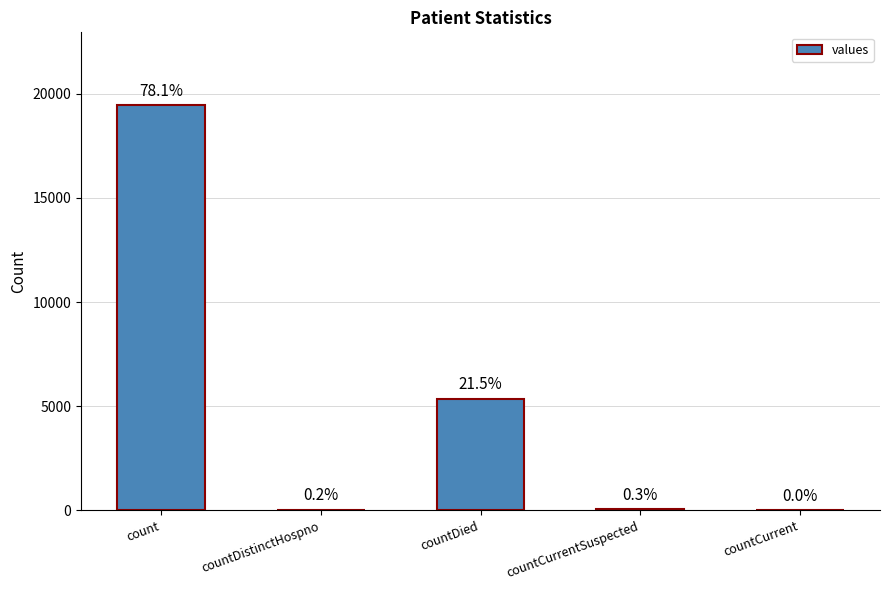

Are the bars grouped side by side (vs. stacked)?

No